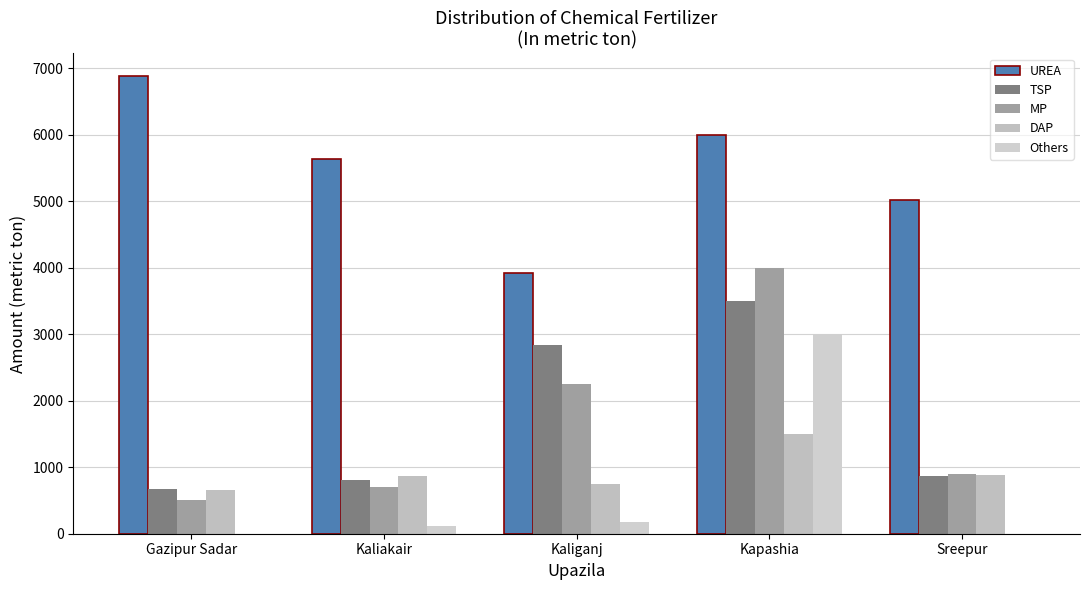

What position from the left is Kaliganj?

3